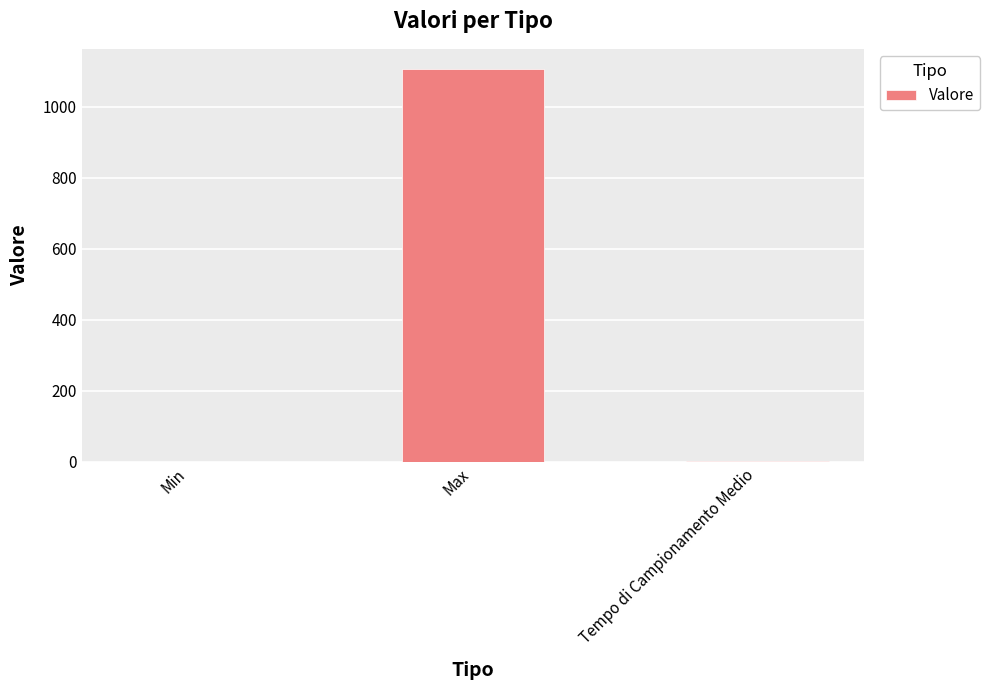

What is the average value?

370.4